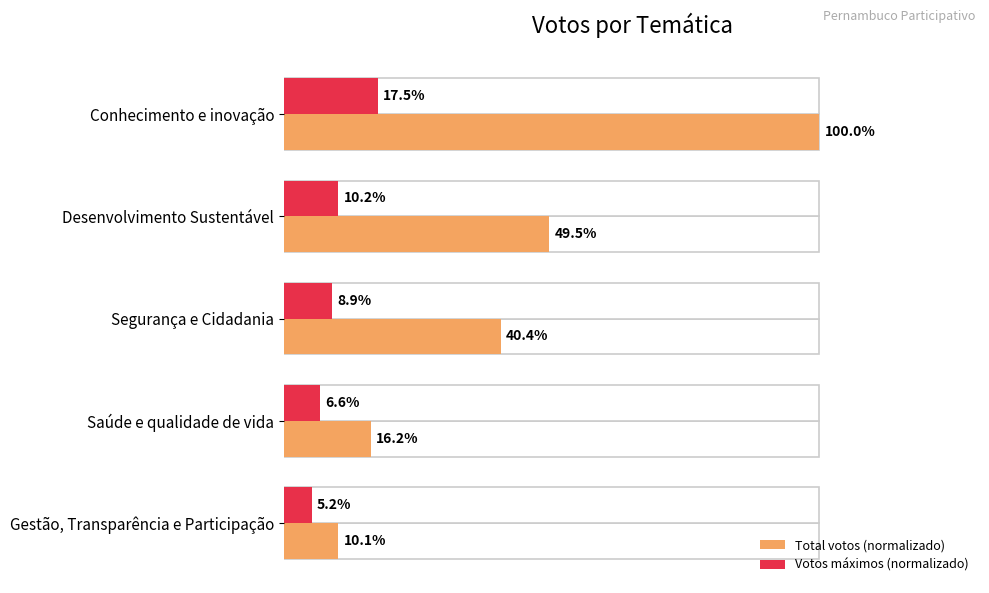

The Total votos (normalizado) series shows 5.1 at 80. True or false?

False